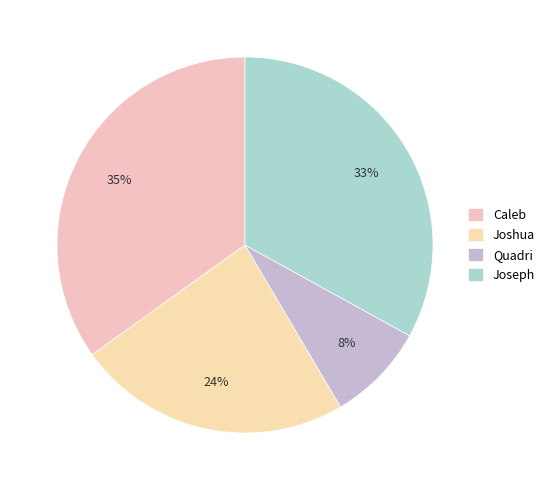

Which has a higher value, Joshua or Caleb?

Caleb